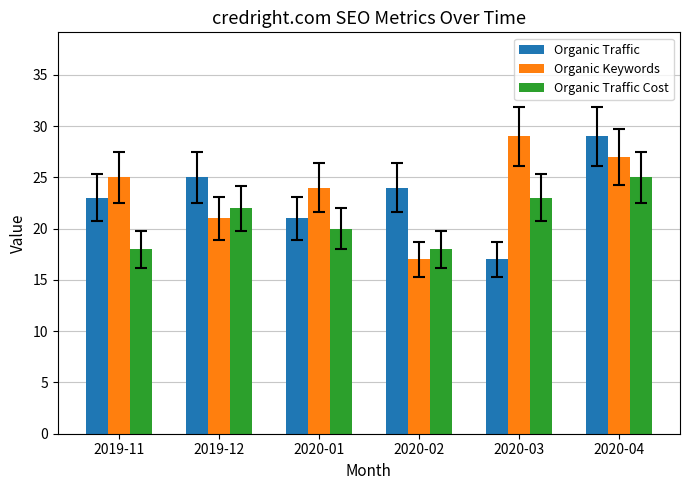

What is the spread (max minus min) of values at 2020-02?

7